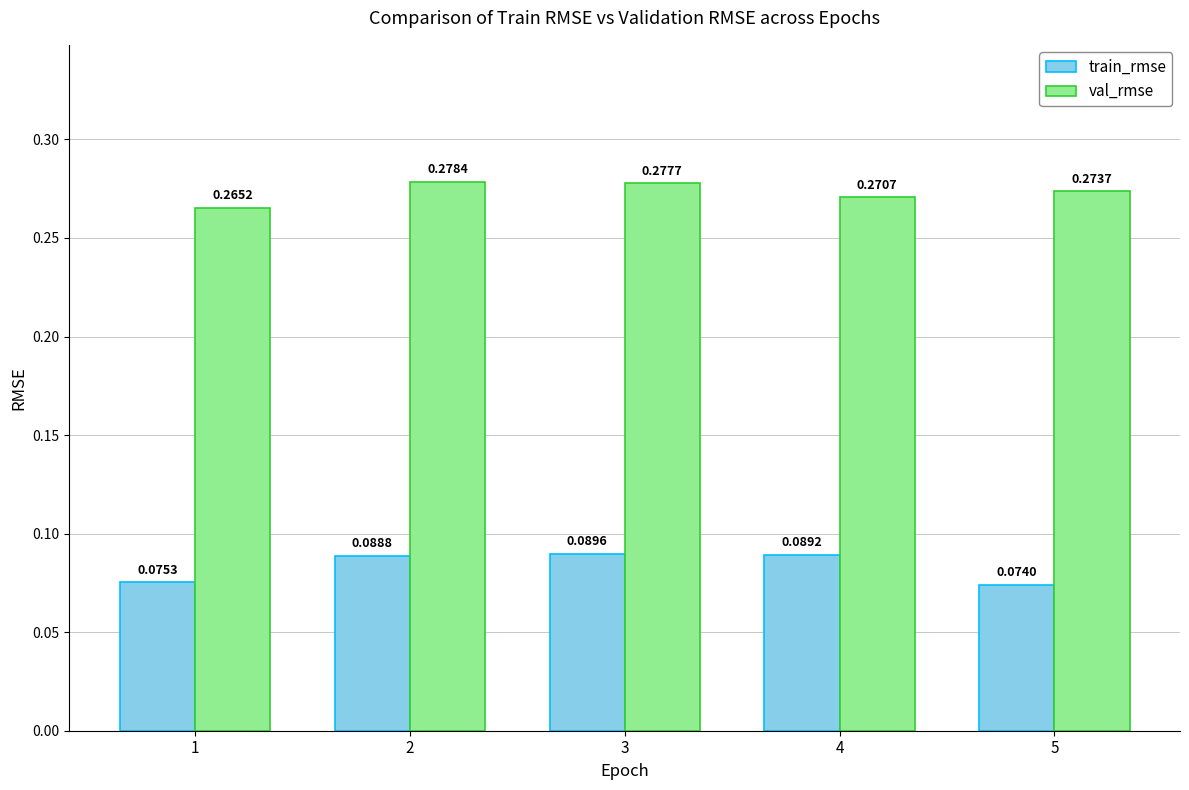

Which series has the largest range (max minus min)?

train_rmse